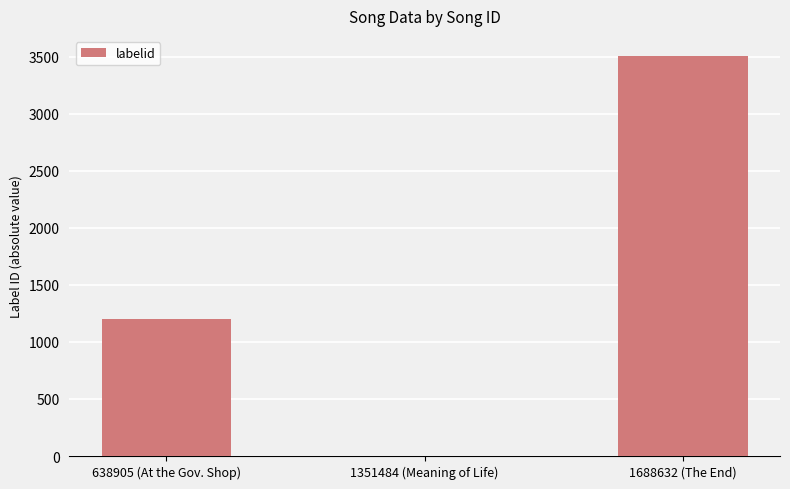

The chart shows a value of 3506 at 1688632 (The End). True or false?

True